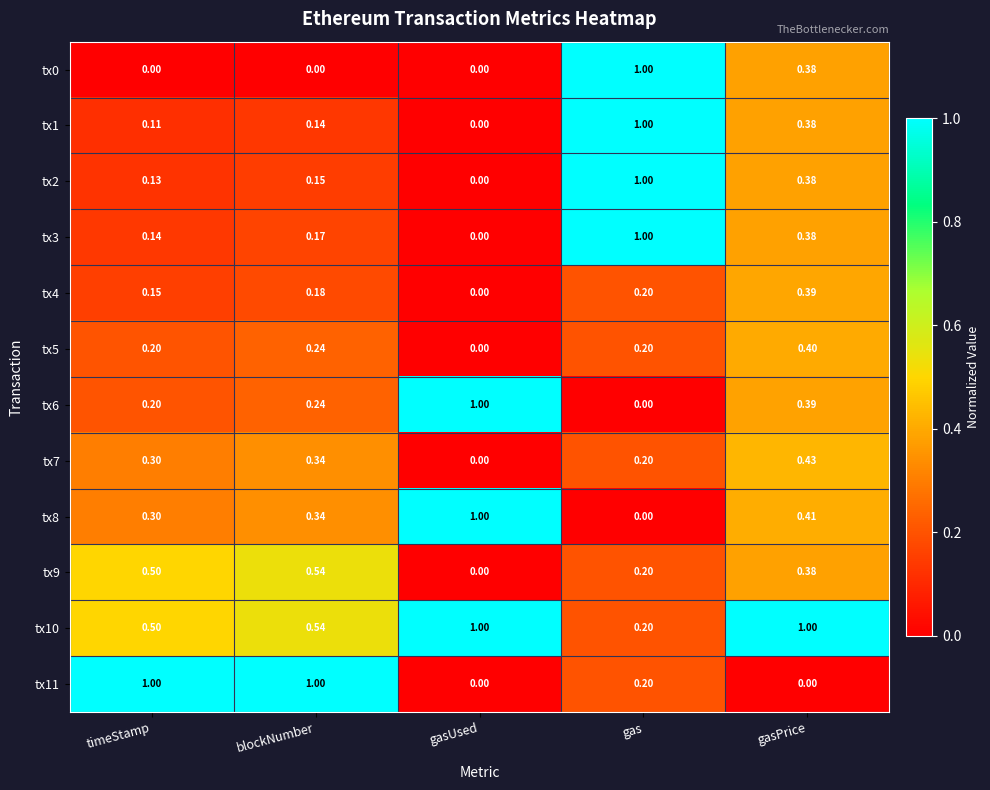

At which label is tx9 closest to 0?

gasUsed